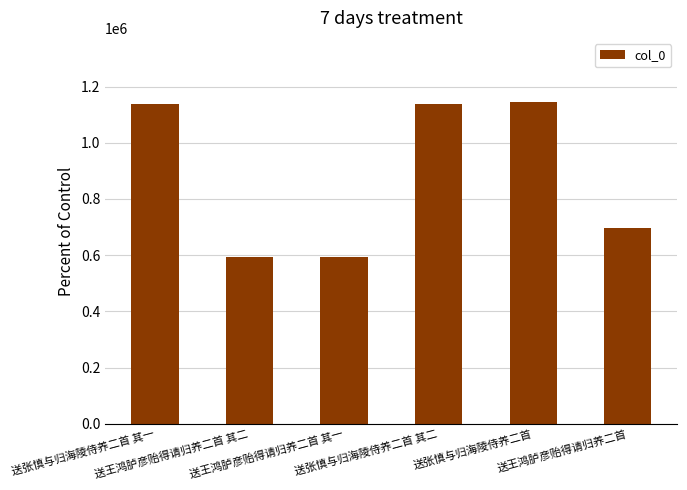

What is the average value?

884116